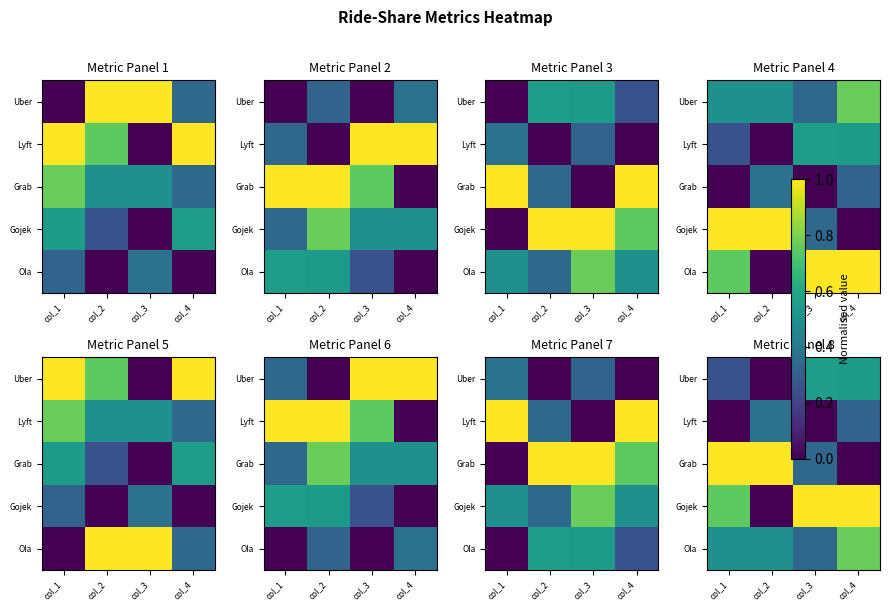

Rank the series by their maximum value, from highest to lowest.

Grab, Gojek, Ola, Uber, Lyft